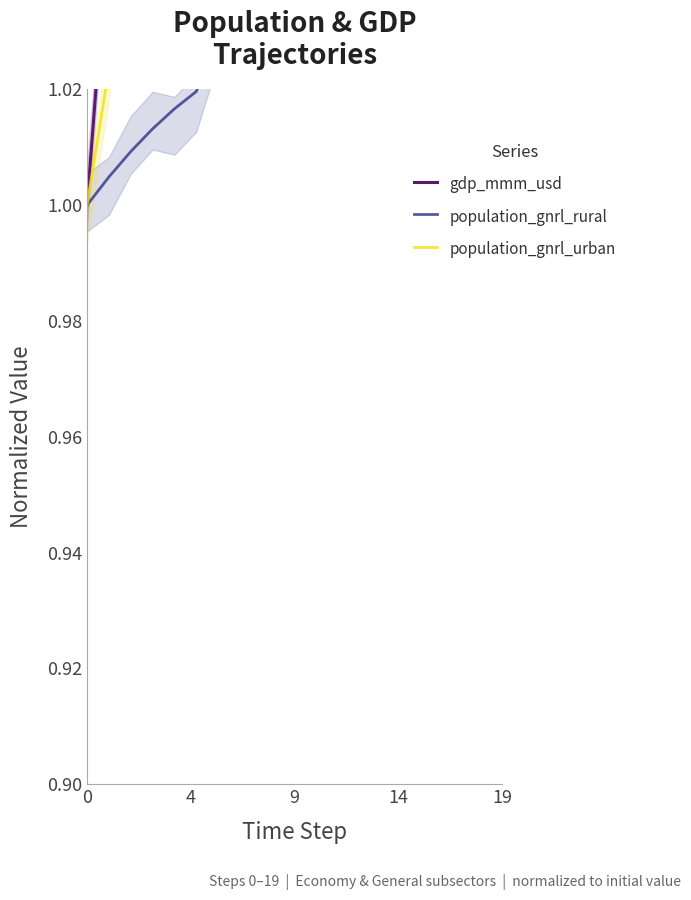

Is it true that gdp_mmm_usd equals 1.7 at 9?

False